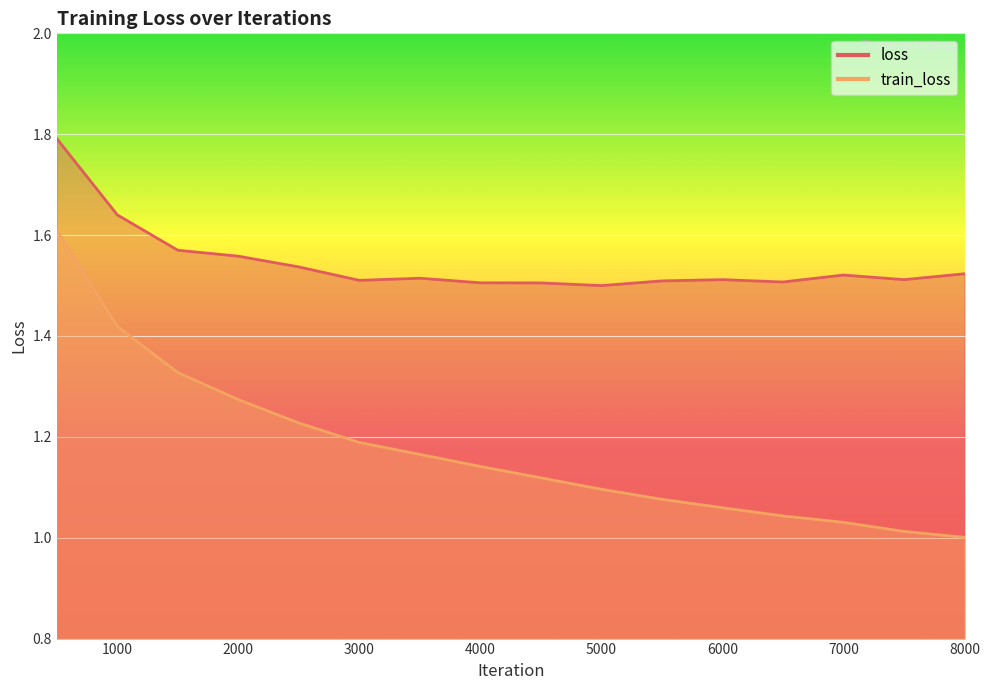

What is the difference between the maximum and minimum values in the loss series?

0.3